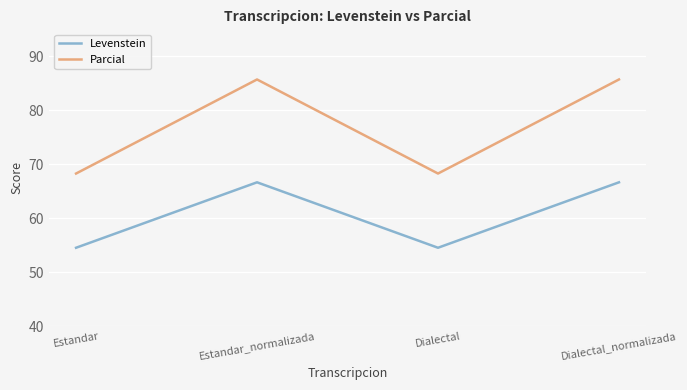

True or false: Parcial and Levenstein intersect in this chart.

False